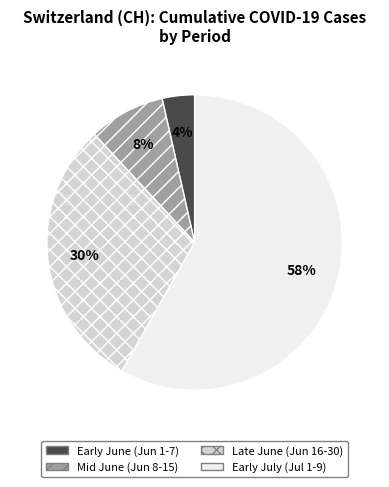

Which slice is the smallest?

Early June (Jun 1-7)